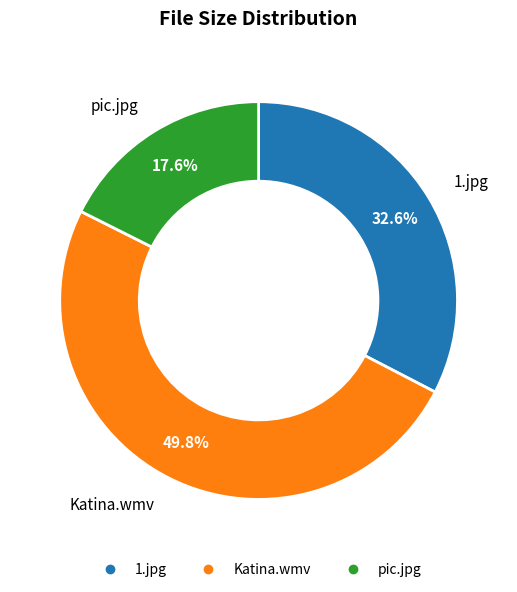

Between pic.jpg and Katina.wmv, which is larger?

Katina.wmv